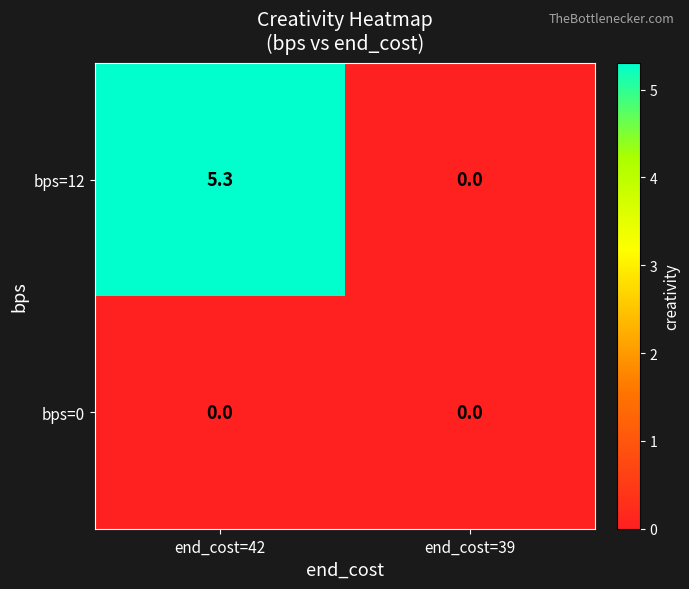

Rank the series by their average value, from lowest to highest.

bps=0, bps=12